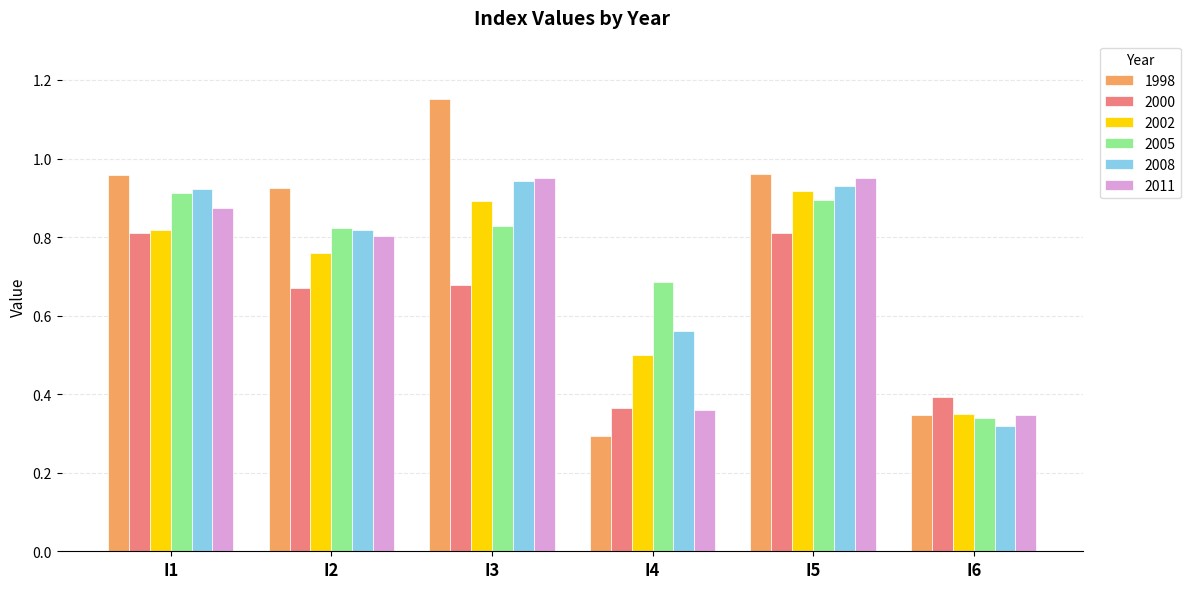

Does the chart contain any negative values?

No